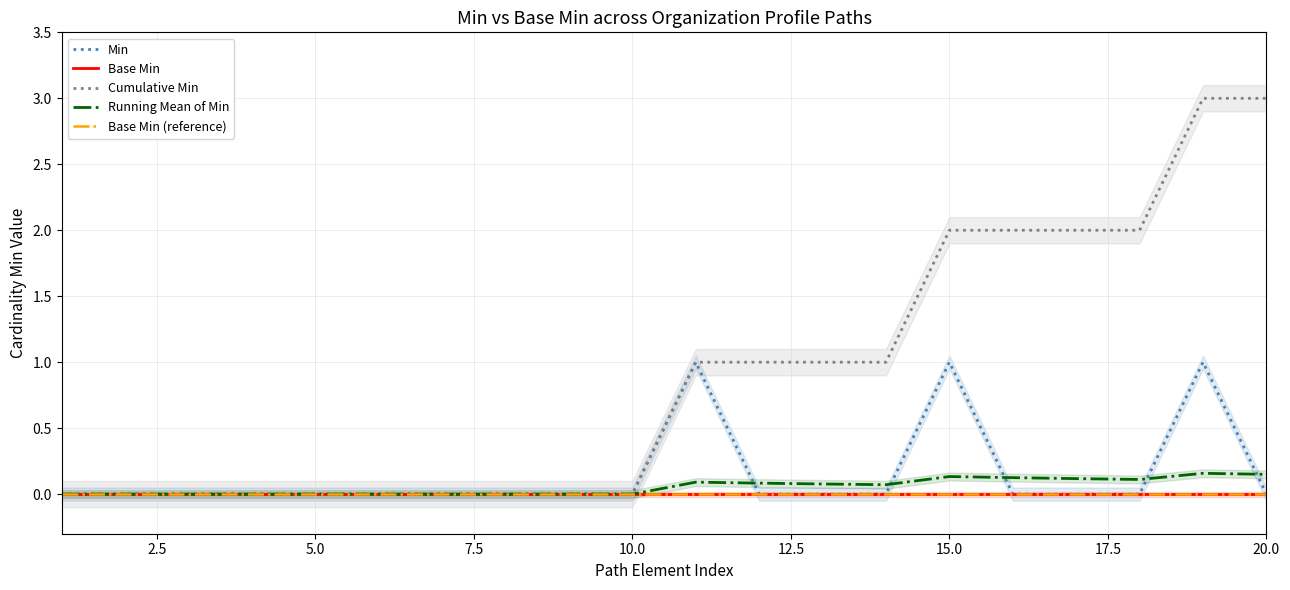

What is the highest value of the Min series?

1.0